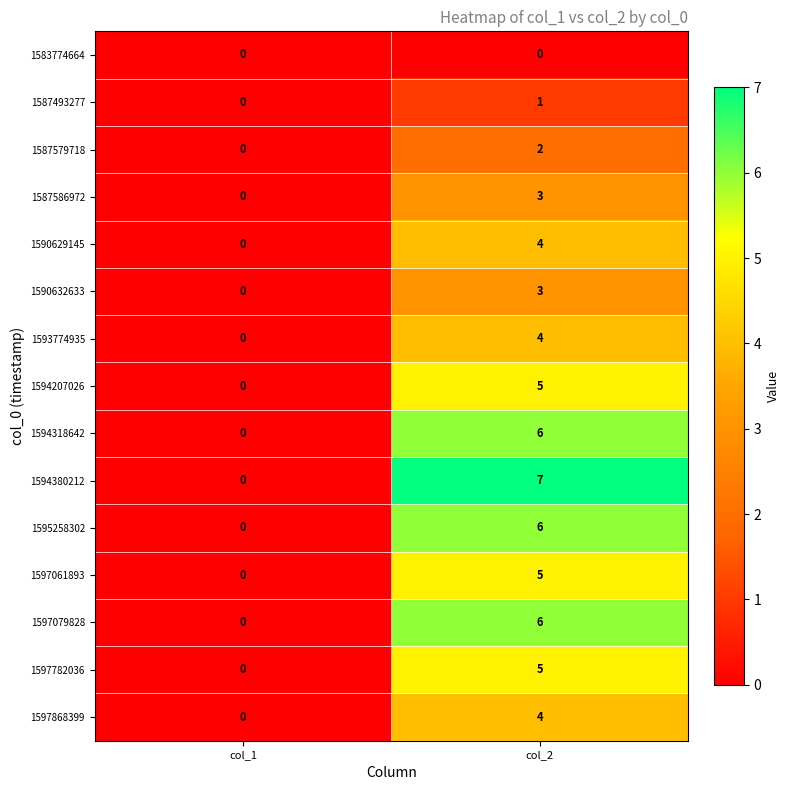

At which category is the sum across all series the highest?

col_2